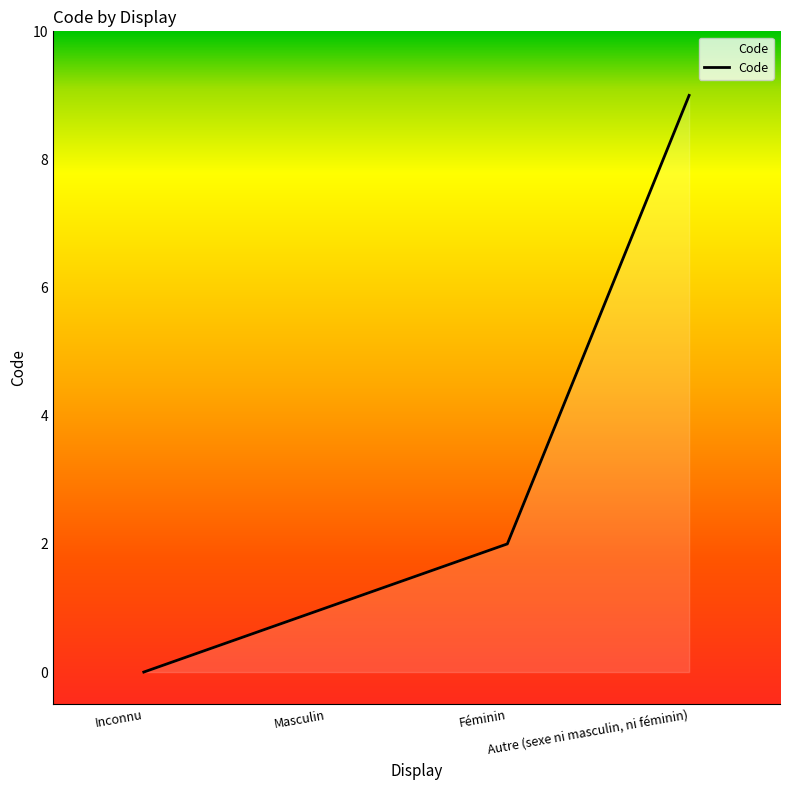

How many lines are shown in the chart?

1